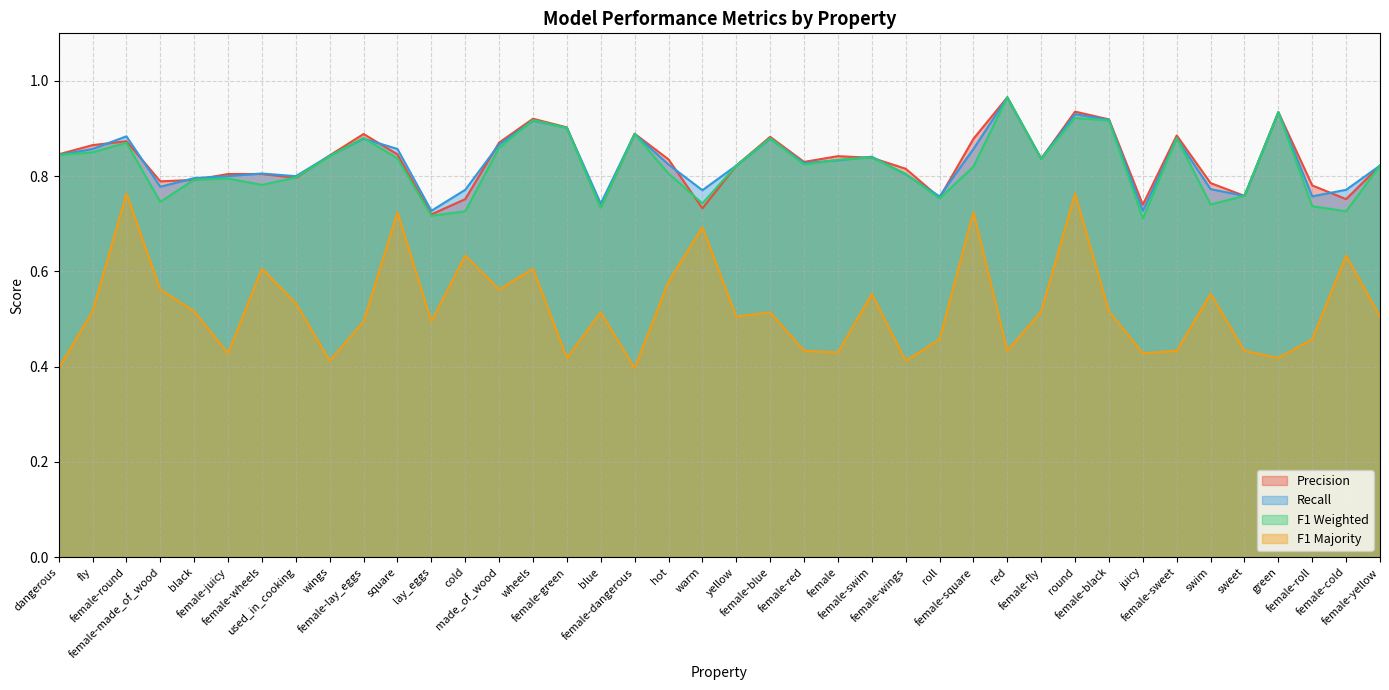

Which series has the widest spread of values?

F1 Majority